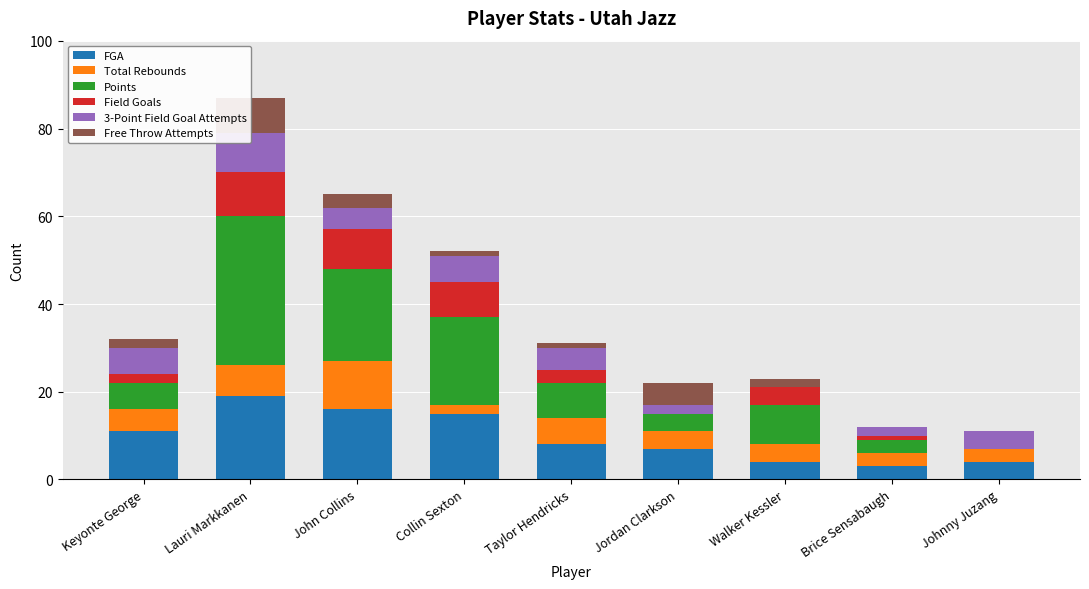

List the series in order of their peak value, highest first.

Points, FGA, Total Rebounds, Field Goals, 3-Point Field Goal Attempts, Free Throw Attempts